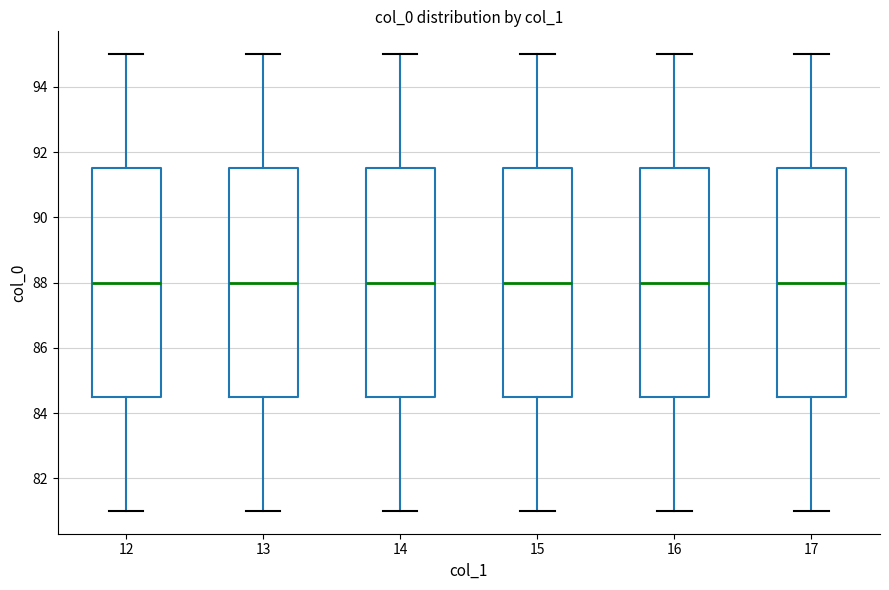

Reading left to right, transcribe this box plot: for each box, give where its median line is, the range the box spans, and where its two whiskers end, as read against the y-axis. The values are not printed on the chart, so give them approximately, as read against the axis.

12: median 88.0, box 84.6 to 91.6, whiskers 81.0 to 95.0
13: median 88.0, box 84.6 to 91.6, whiskers 81.0 to 95.0
14: median 88.0, box 84.6 to 91.6, whiskers 81.0 to 95.0
15: median 88.0, box 84.6 to 91.6, whiskers 81.0 to 95.0
16: median 88.0, box 84.6 to 91.6, whiskers 81.0 to 95.0
17: median 88.0, box 84.6 to 91.6, whiskers 81.0 to 95.0